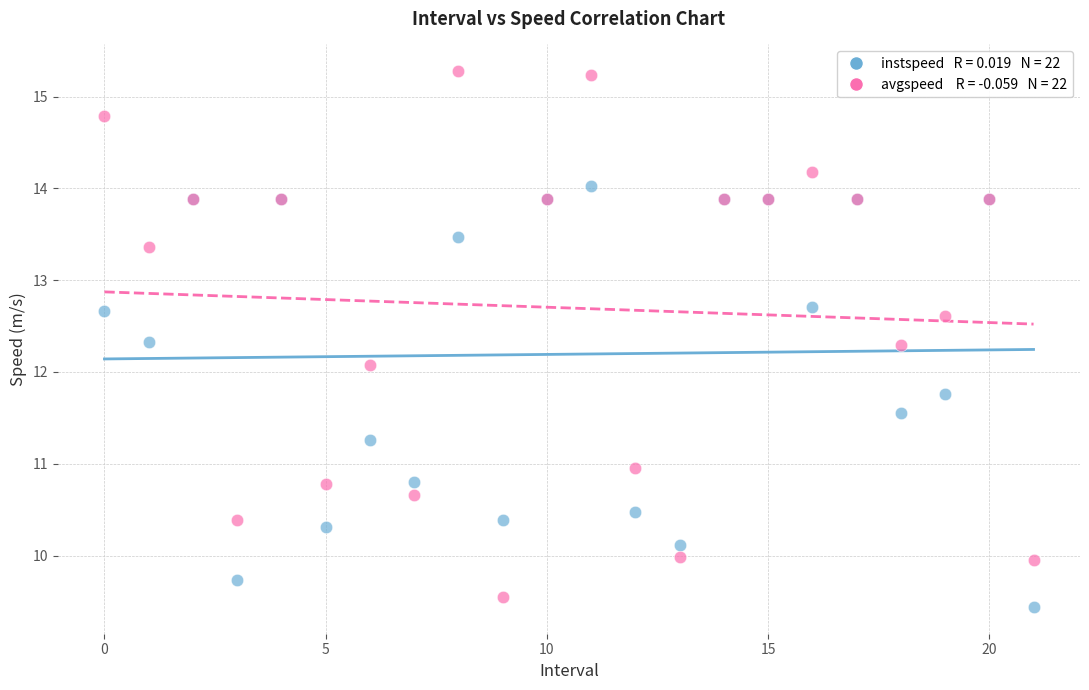

Across all series, what Y value is closest to 12?

12.1